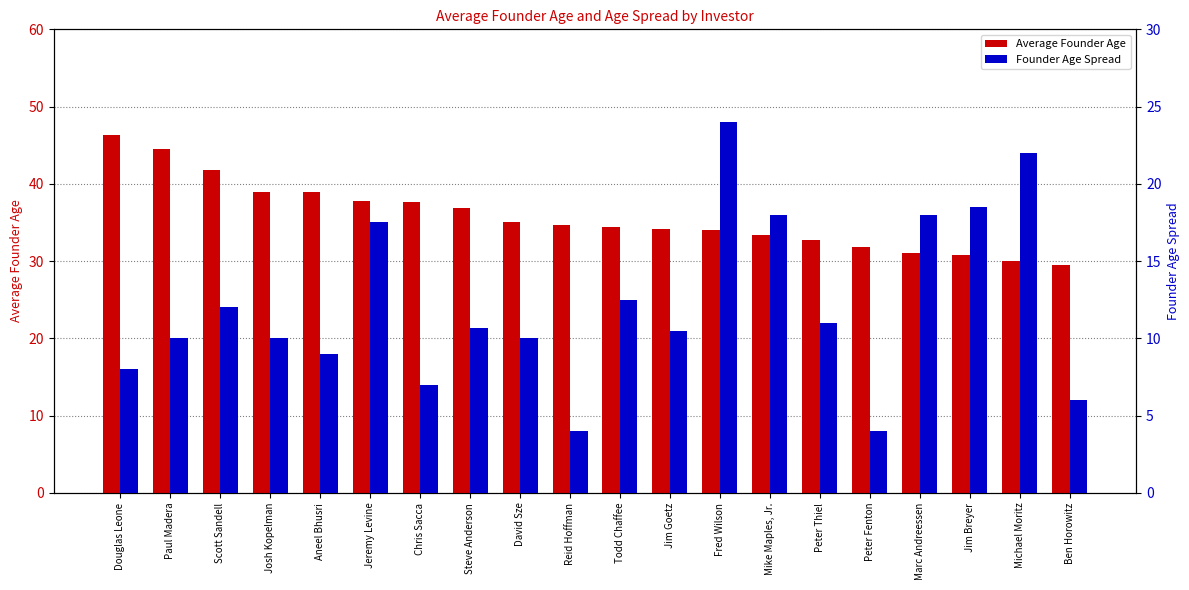

What is the minimum value shown in the chart?

4.0